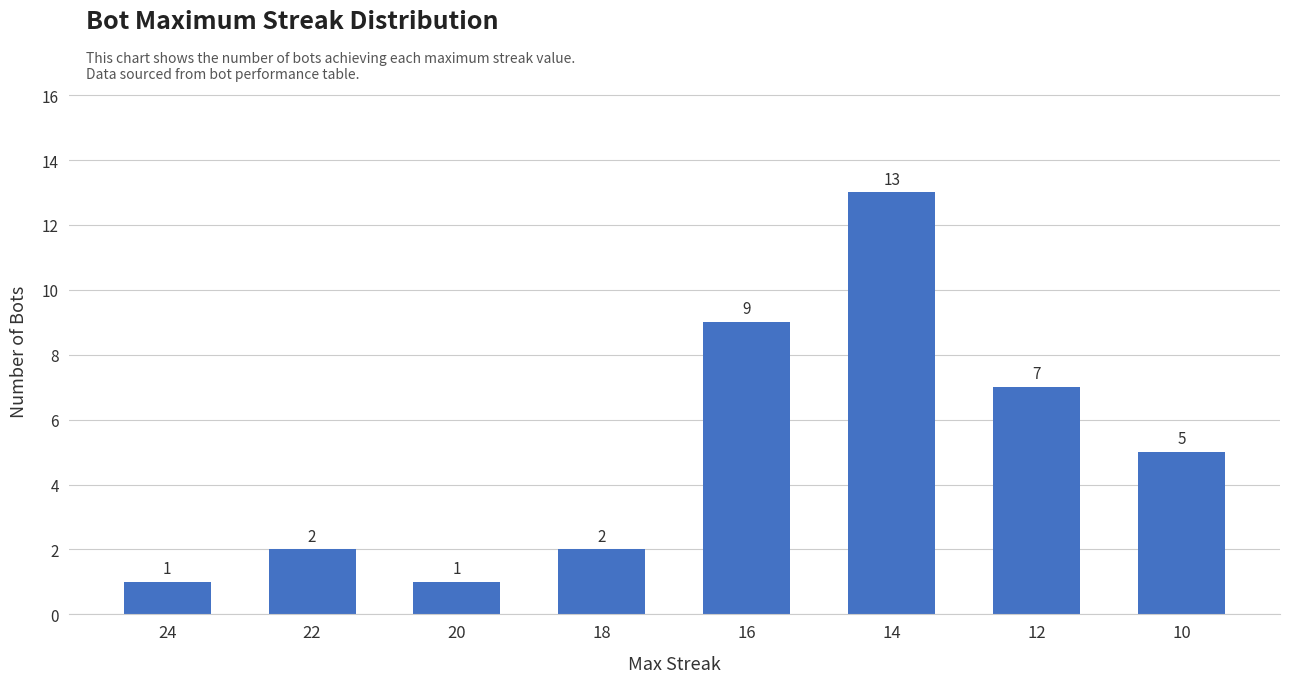

What is the smallest value displayed?

1